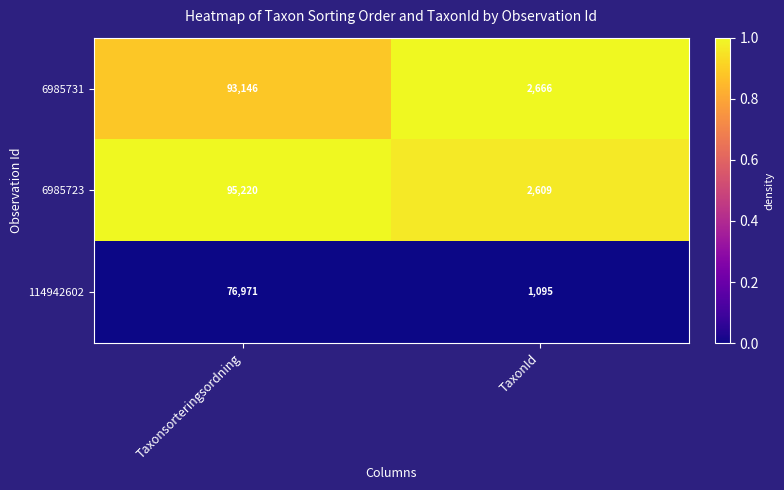

What is the smallest value displayed?

1095